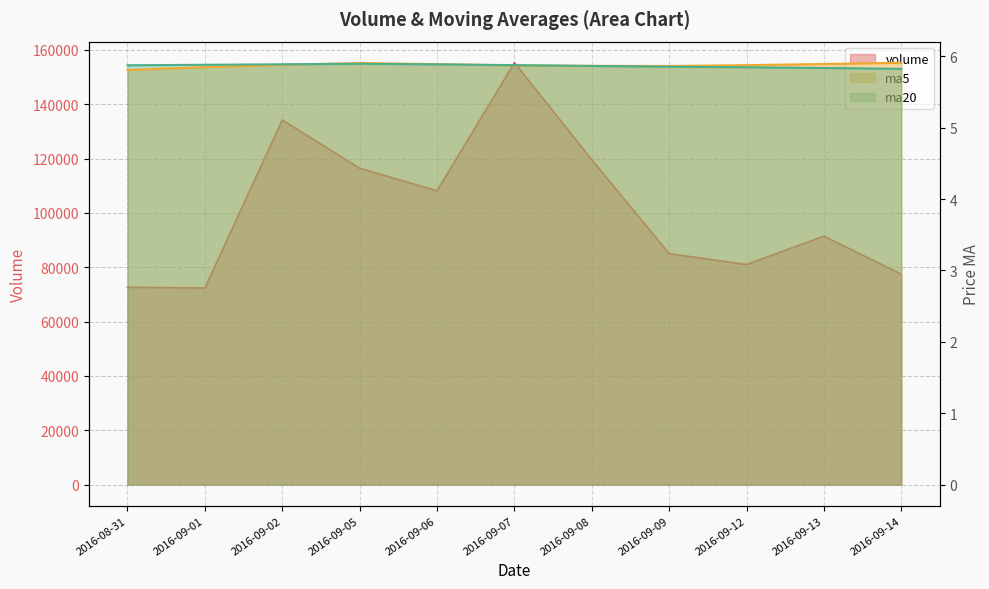

True or false: ma5 and volume cross at least once.

False